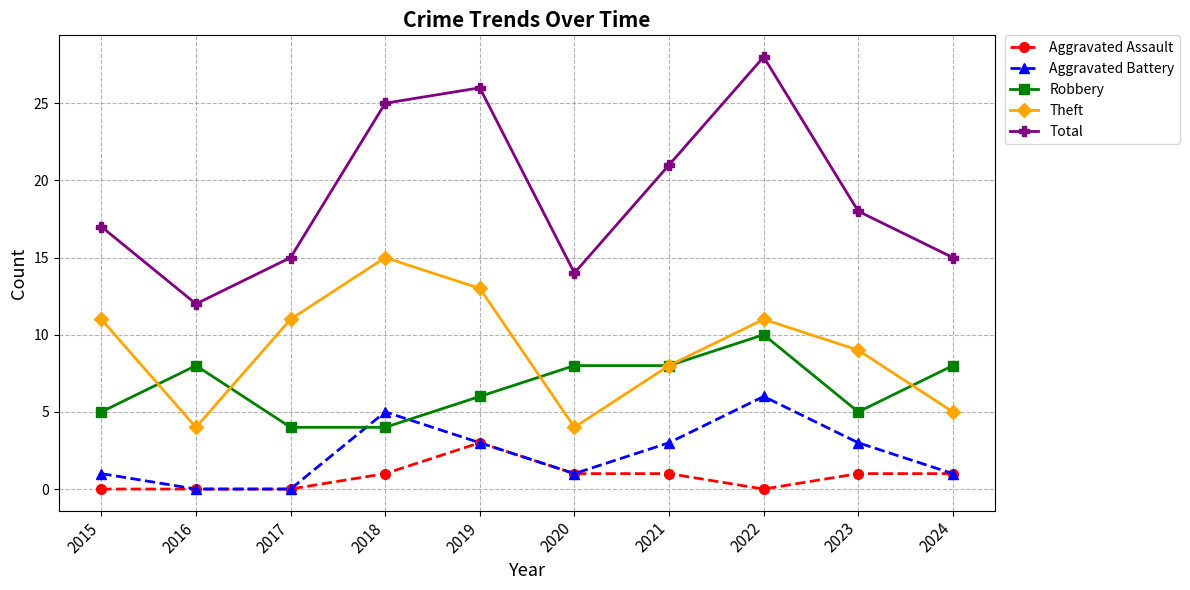

What is the difference between the highest and lowest values at 2024?

14